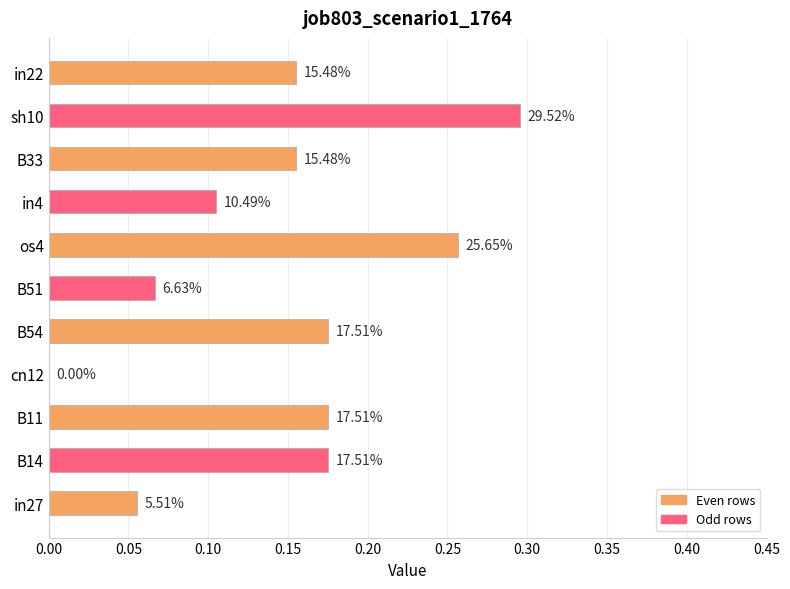

Are the bars horizontal?

Yes